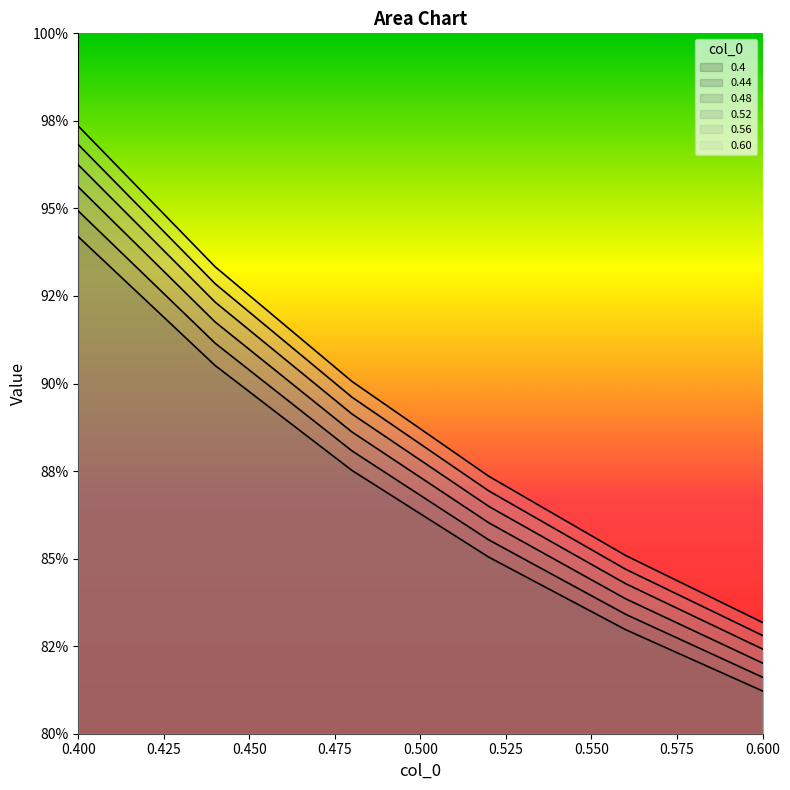

Is the value of 0.4 at 0.52 greater than the value of 0.60 at 0.52?

No